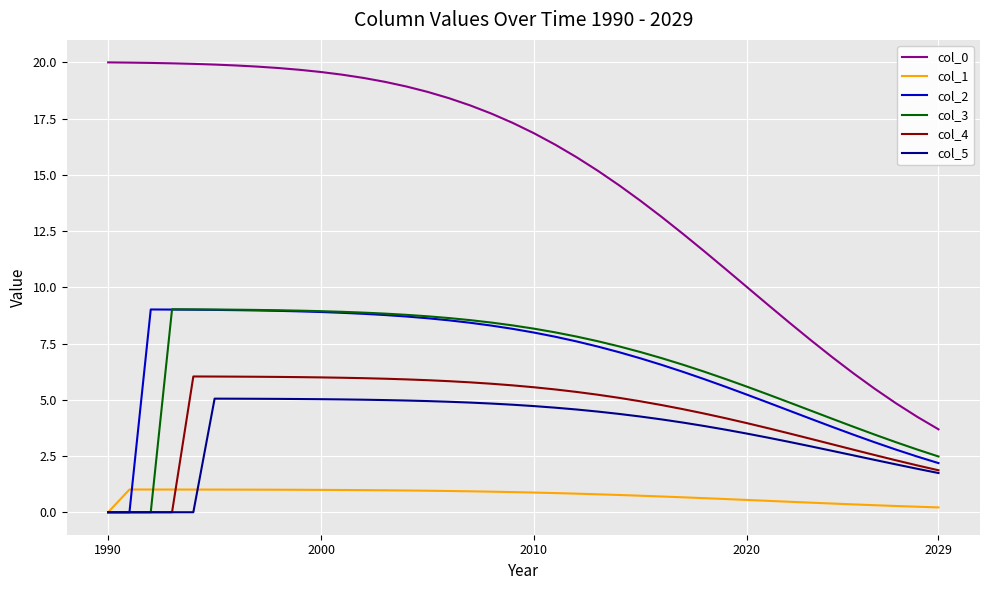

Which series has the largest total across all categories?

col_0